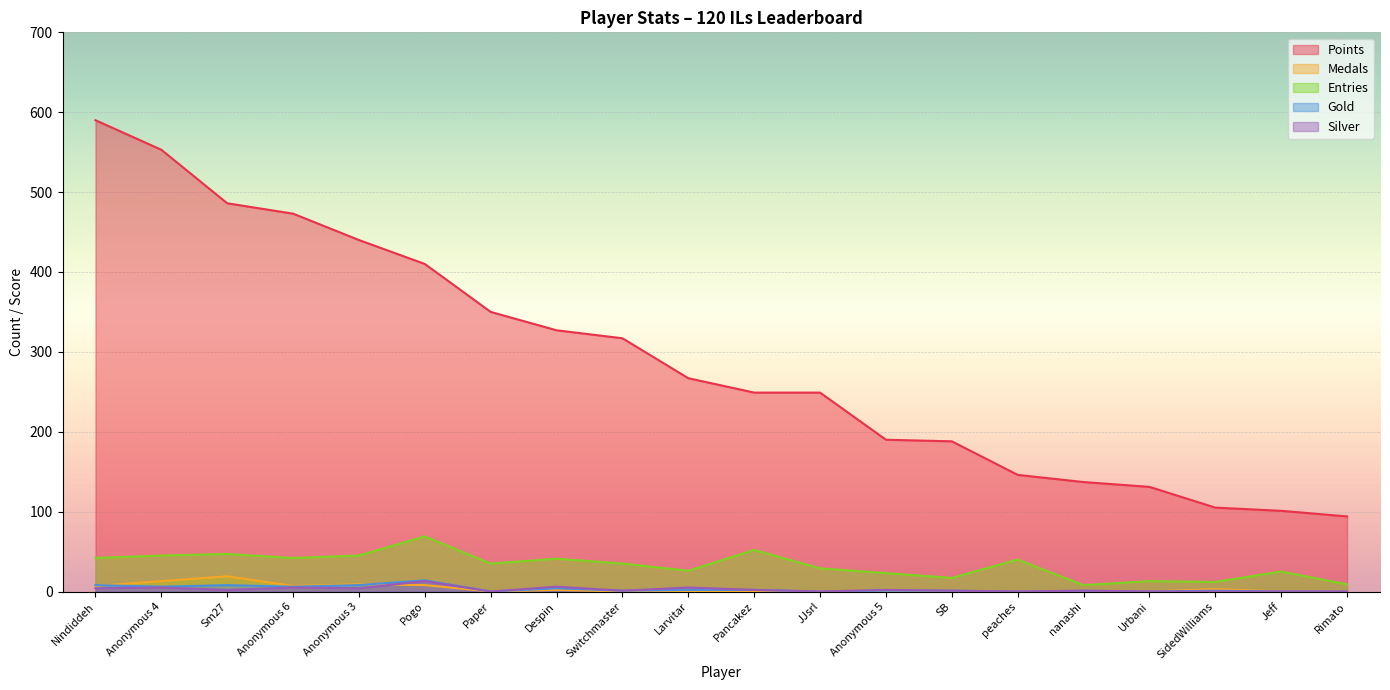

What is the difference between the maximum and minimum values in the Points series?

496